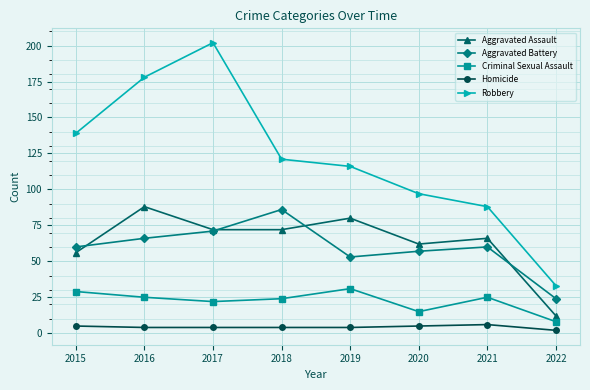

True or false: Aggravated Assault and Criminal Sexual Assault intersect in this chart.

False